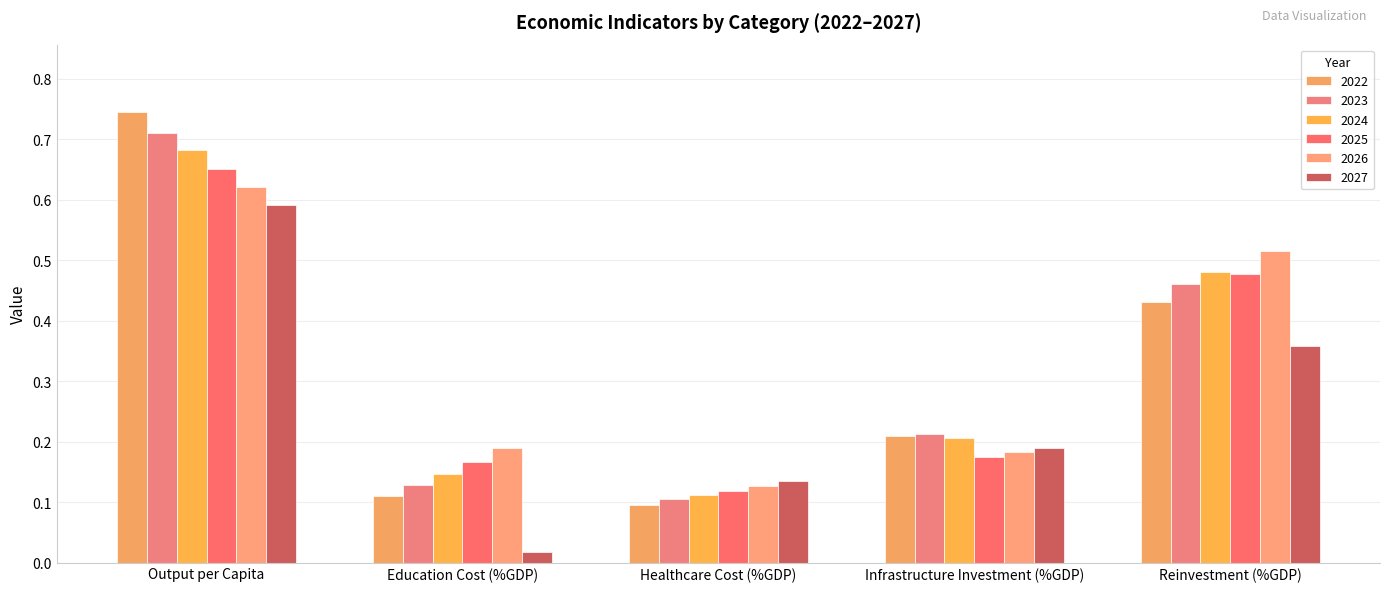

How many 2026 values are between 0 and 1?

5